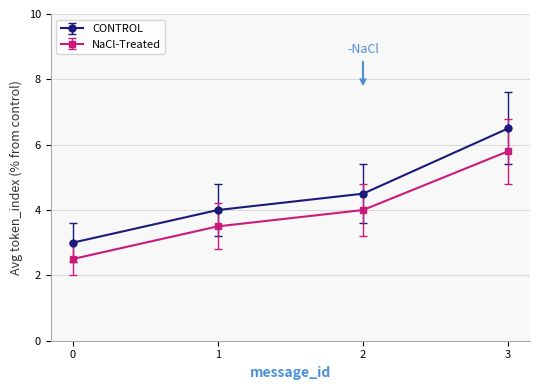

What is the value of the NaCl-Treated point at the 2nd from the left?

3.5